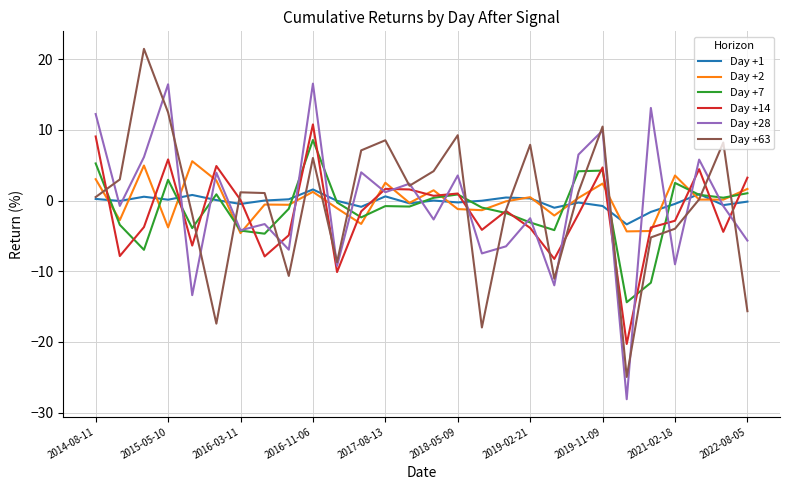

What is the smallest value displayed?

-28.1